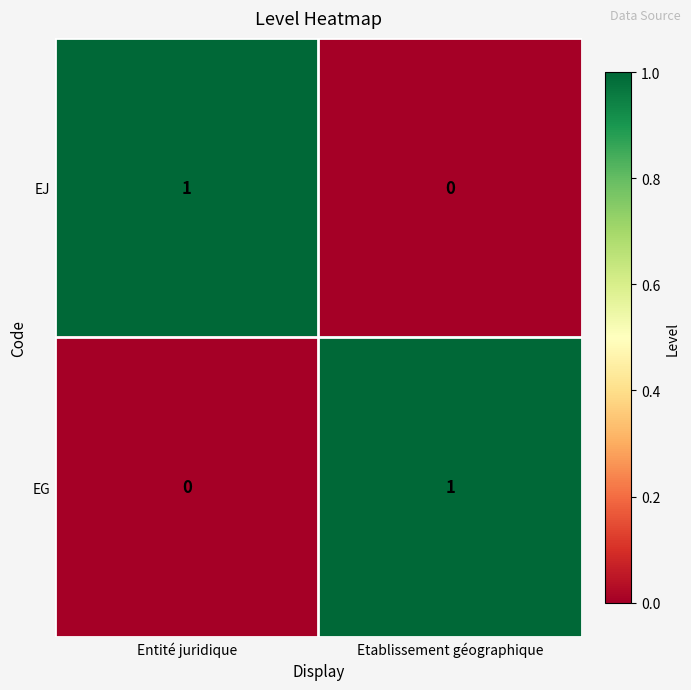

Count the number of data series in this chart.

2